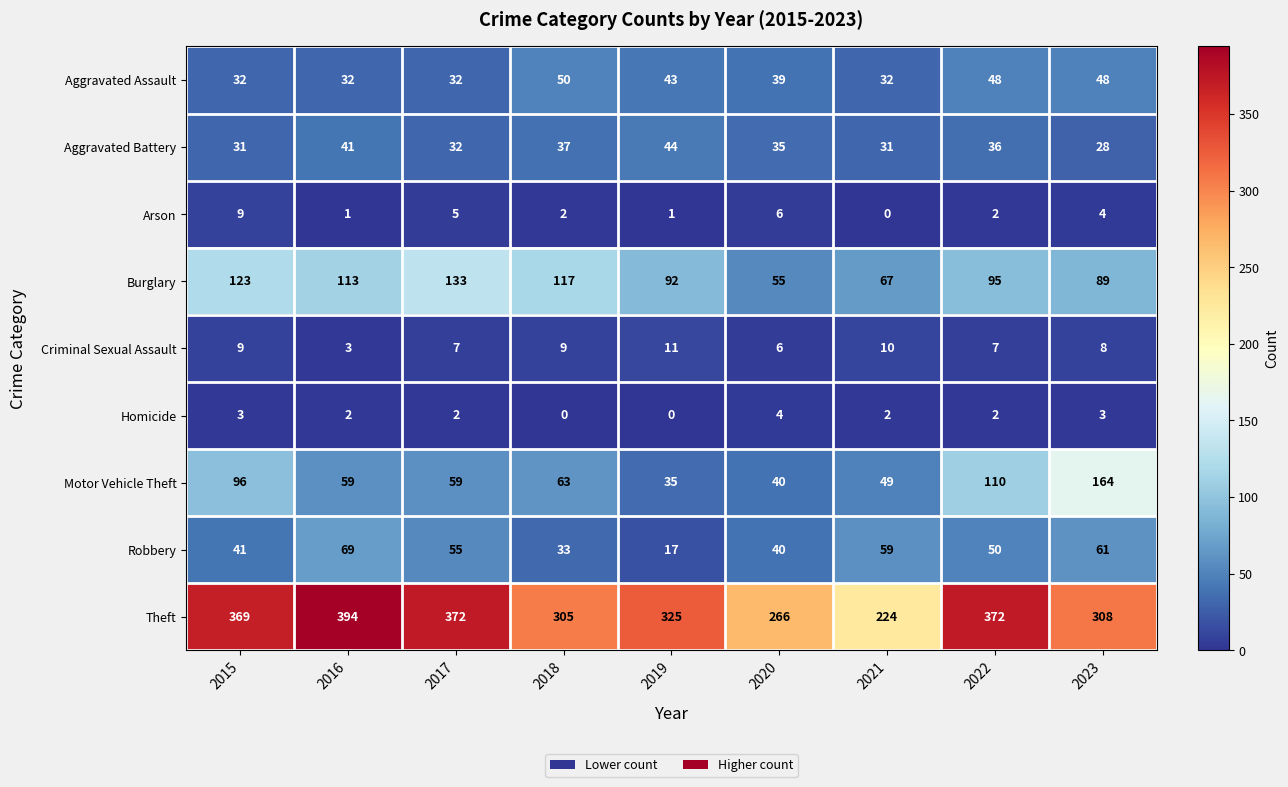

Is it true that Arson equals 9 at 2020?

False